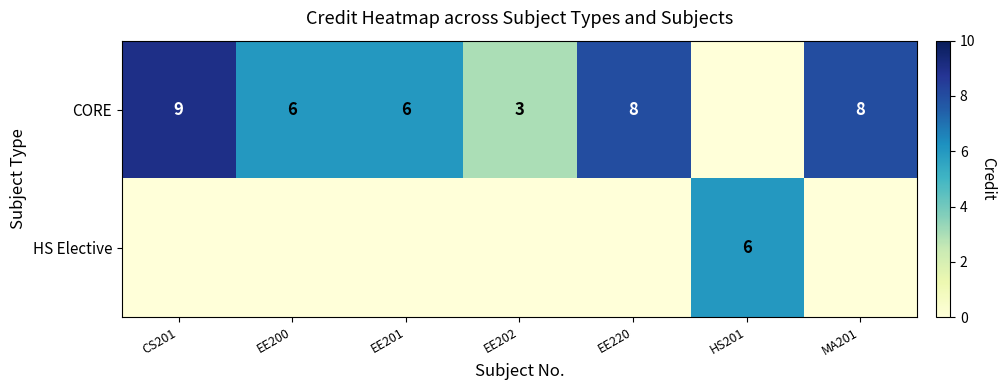

True or false: CORE has a value of 4 at EE200.

False